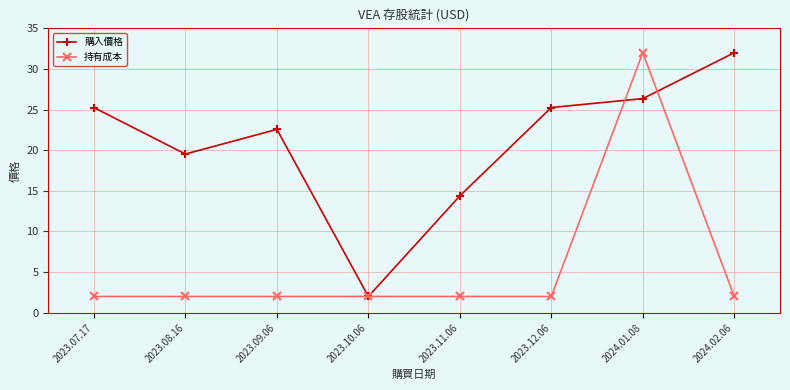

What is the minimum value for 持有成本?

2.0